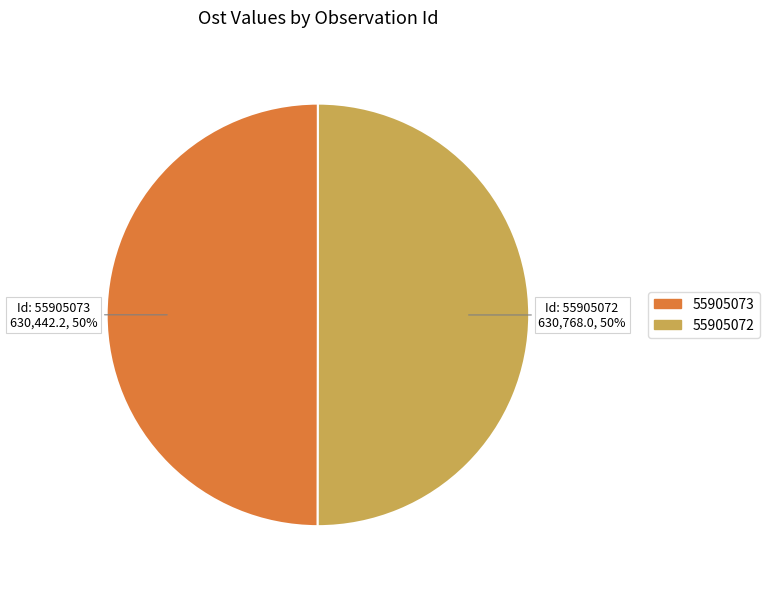

Do 55905073 and 55905072 together represent more than half of the pie?

Yes